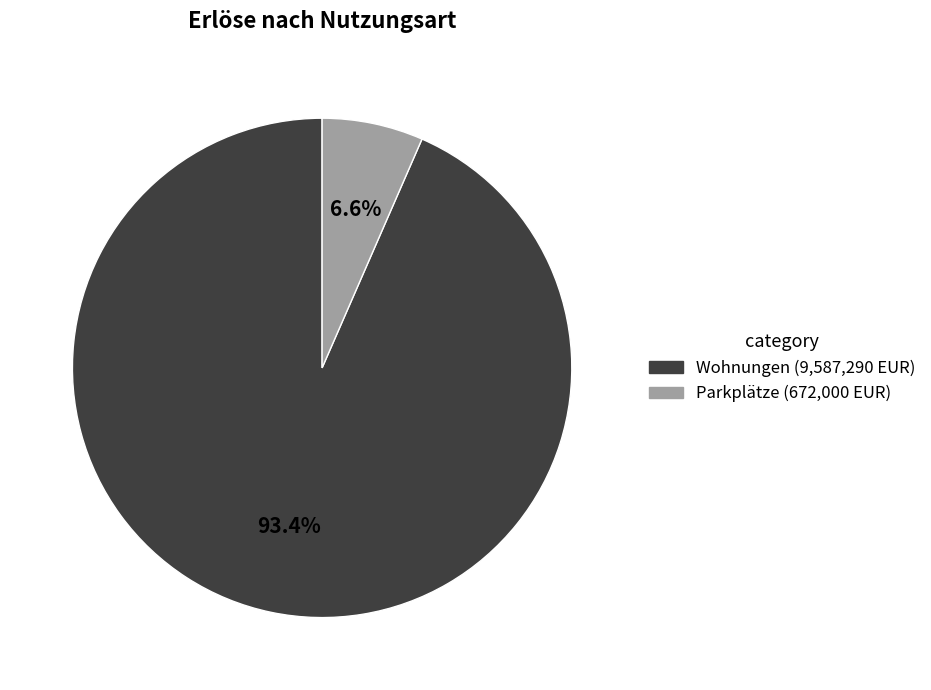

Rank the categories by value from highest to lowest.

Wohnungen, Parkplätze